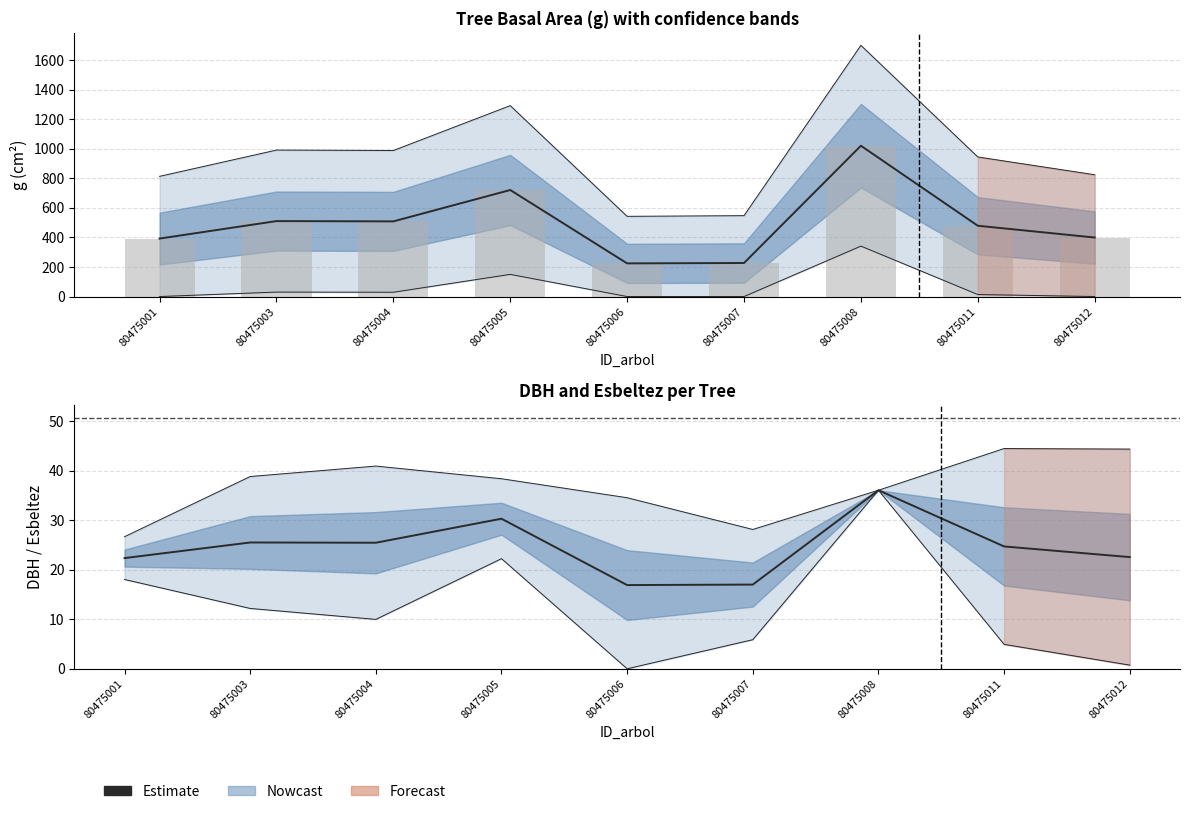

Reading left to right, list all the values displayed in this chart.

22.4	25.5	25.4	30.3	16.9	17.0	36.0	24.7	22.6